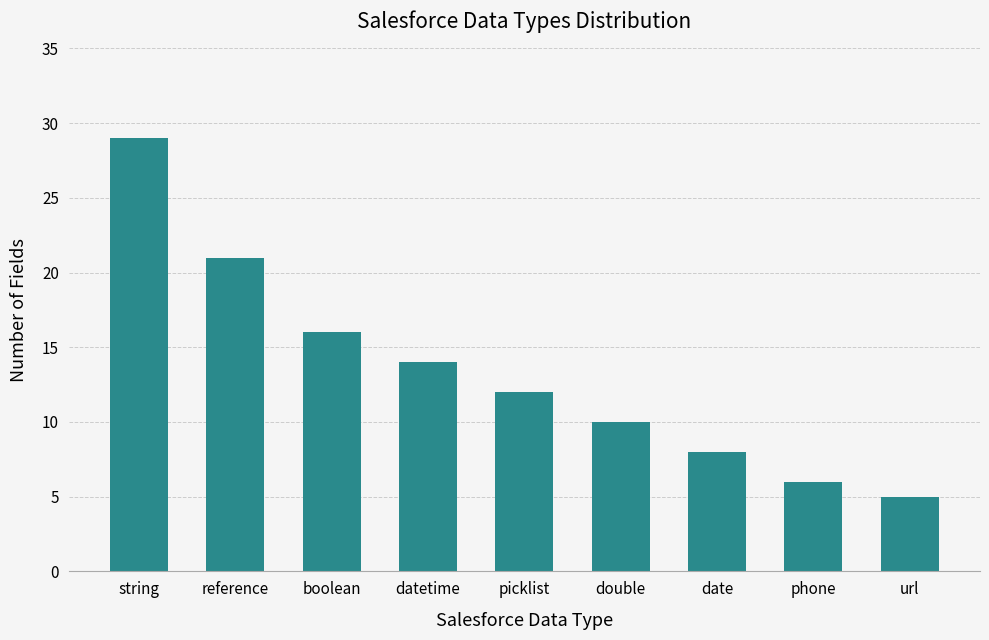

Reading left to right, list all the values displayed in this chart.

29	21	16	14	12	10	8	6	5